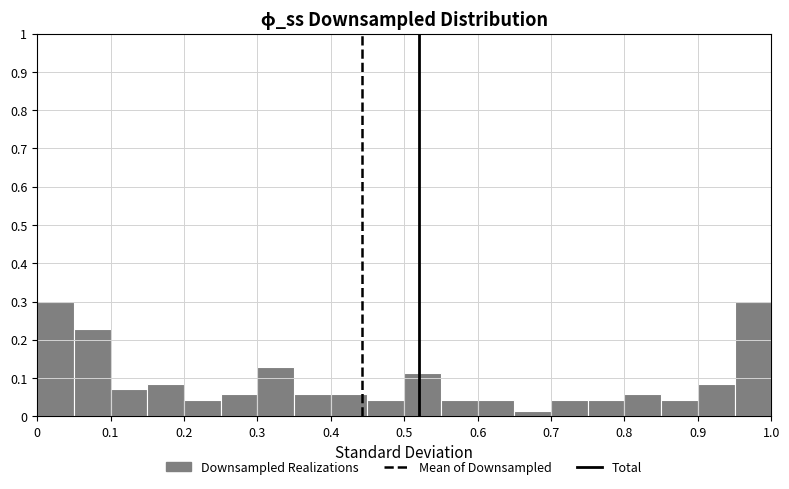

How tall is the bar that spans 0.10 to 0.15 on the x-axis? The values are not printed on the chart, so give them approximately, as read against the axis.

0.07